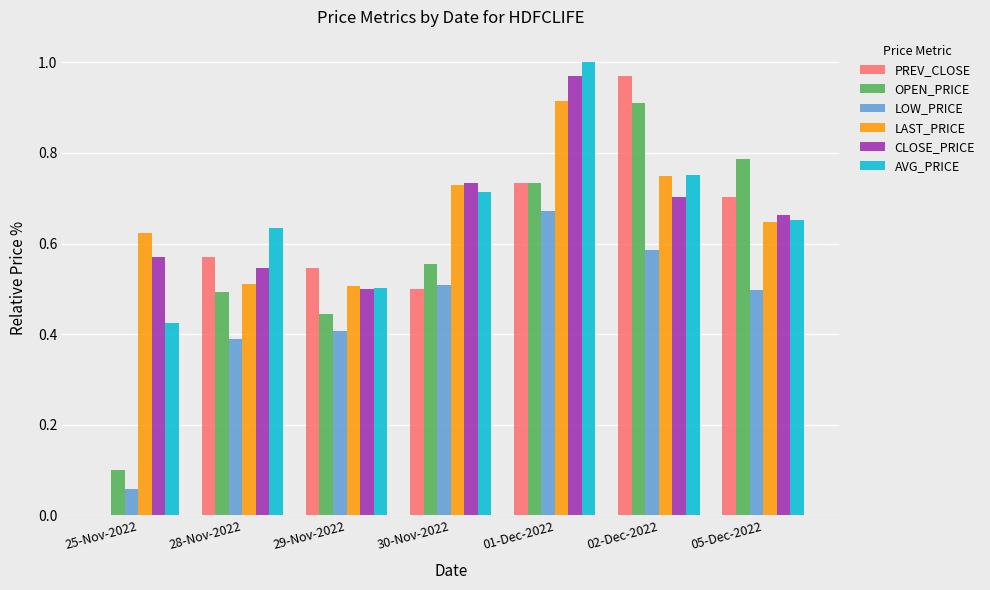

What is the sum of all LAST_PRICE values?

4.7